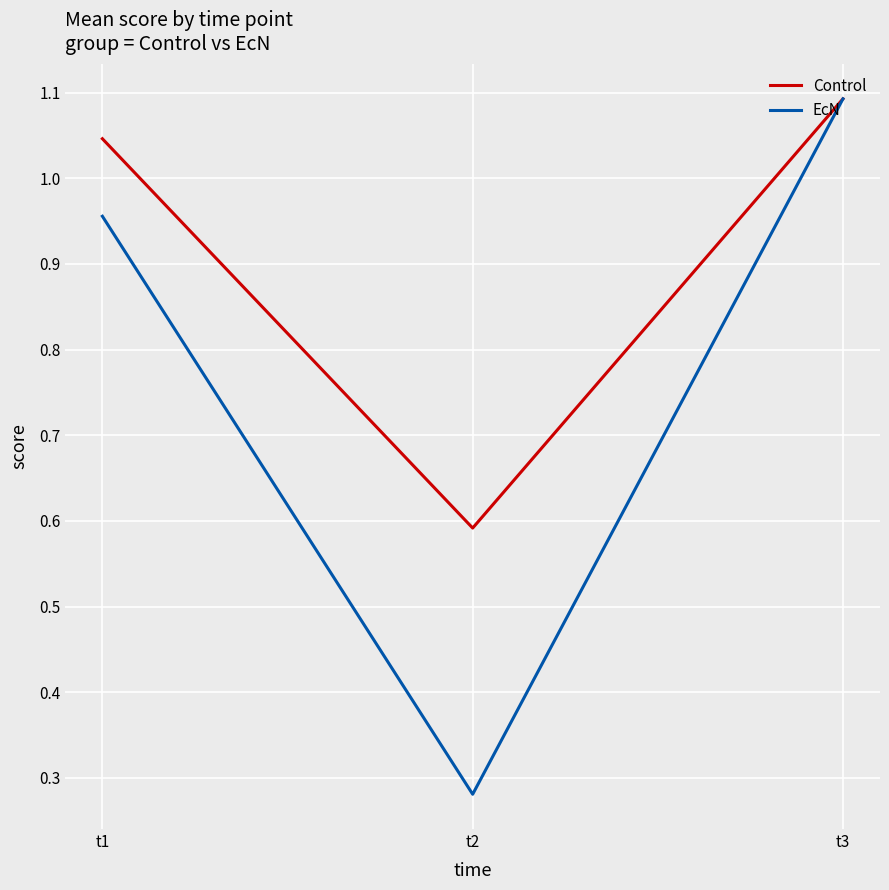

How many values in the Control series exceed 1?

2